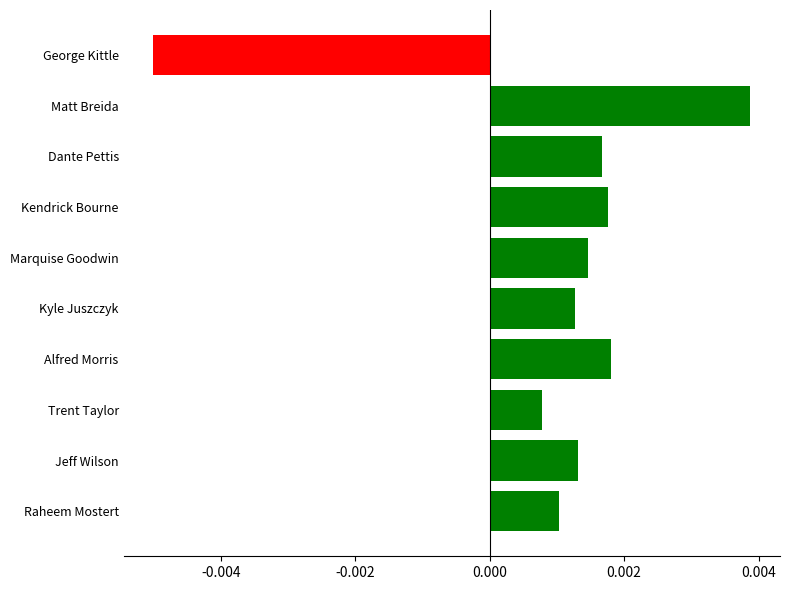

Between Matt Breida and Dante Pettis, which is larger?

Matt Breida